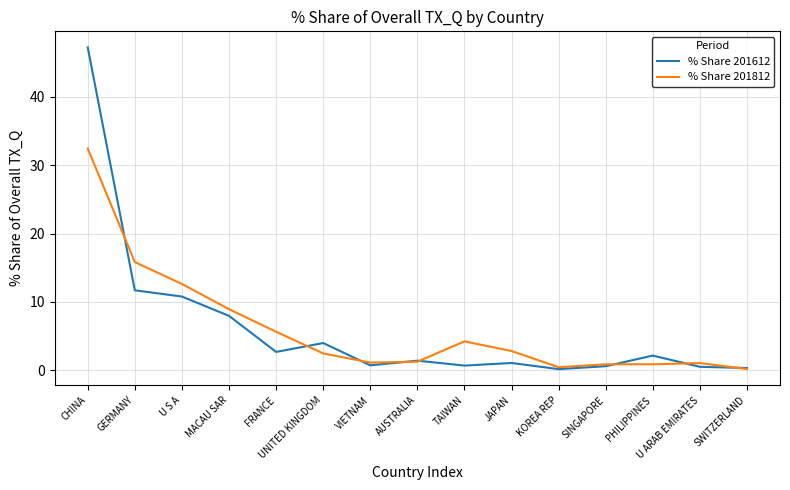

What position from the right is GERMANY?

14